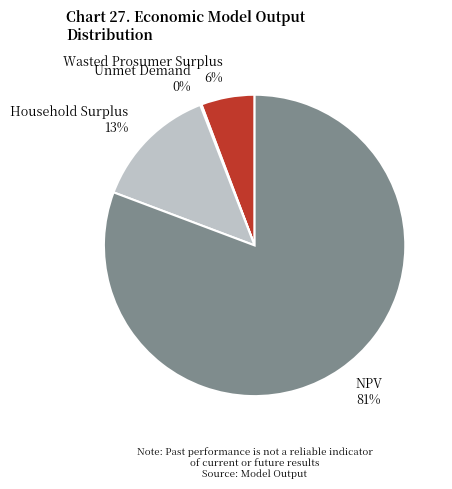

To the nearest percent, what is the average slice percentage?

25%